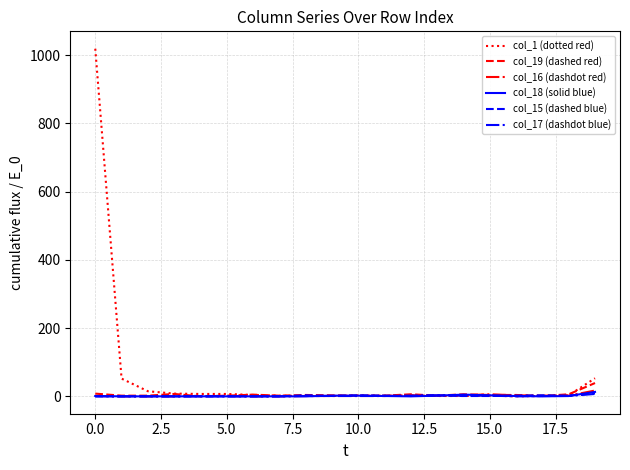

Which series has the widest spread of values?

col_1 (dotted red)